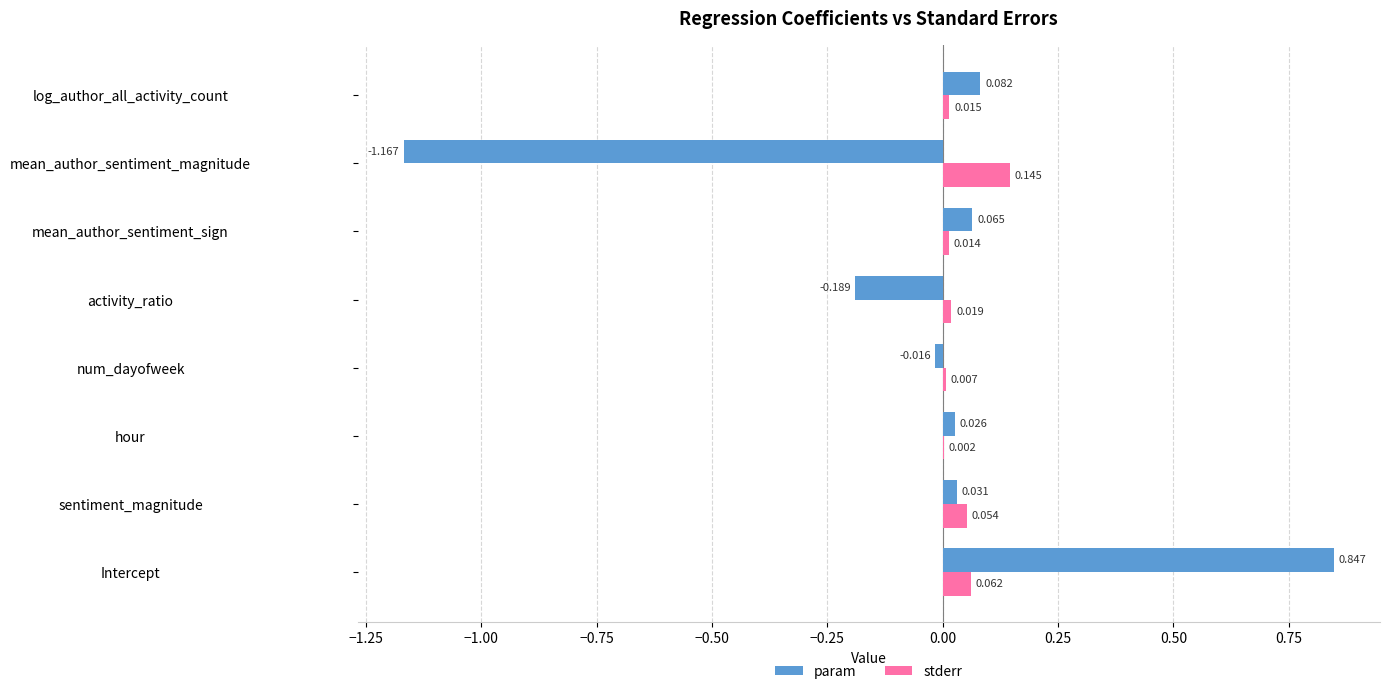

Which label corresponds to the largest value in the chart?

Intercept